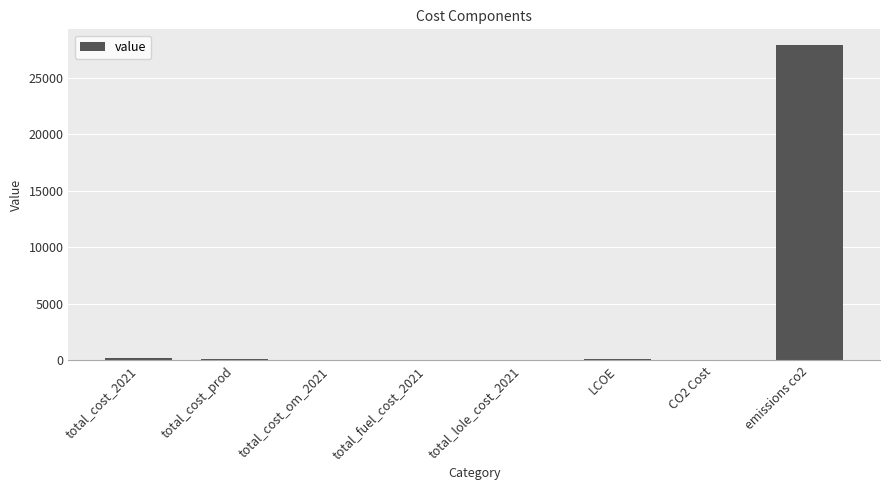

True or false: the data shows 6.4 at total_fuel_cost_2021.

True